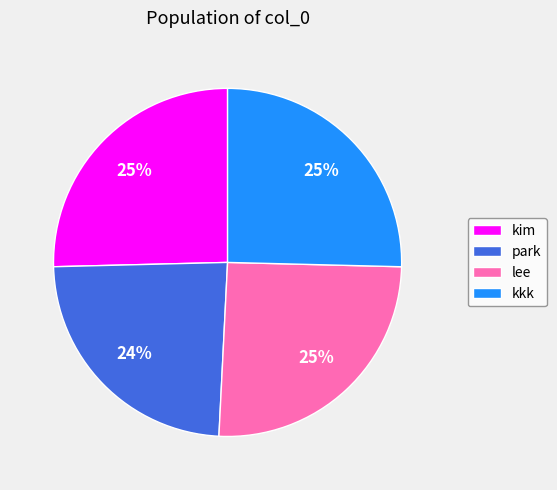

What is the smallest slice in the pie chart?

park